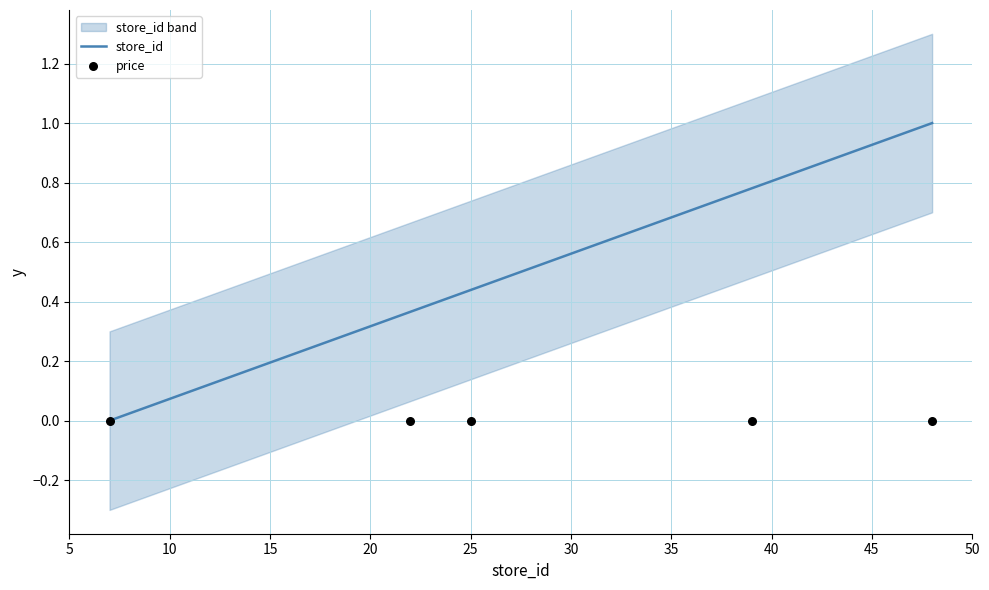

Which series reaches the minimum Y coordinate?

store_id